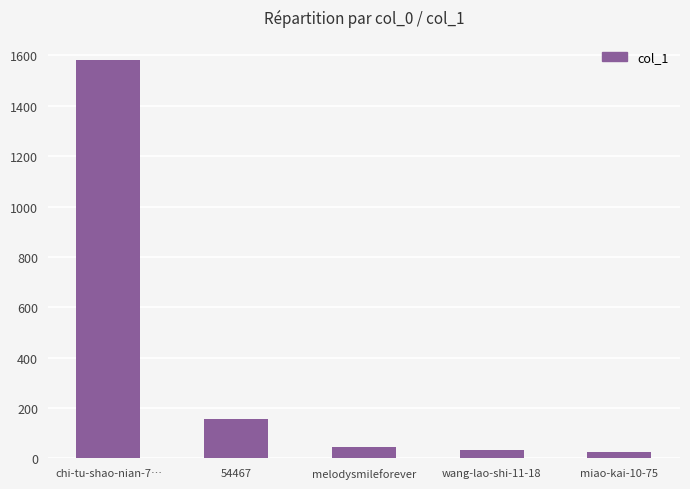

Between chi-tu-shao-nian-7… and 54467, which is larger?

chi-tu-shao-nian-7…